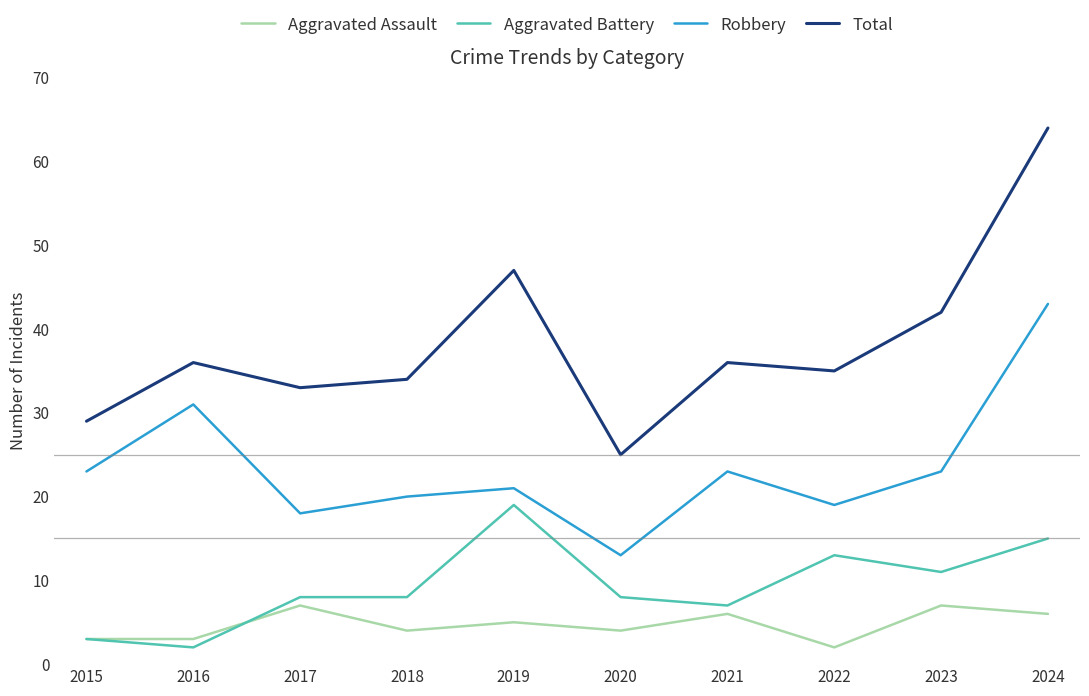

Rank the series at 2024 from highest to lowest value.

Total, Robbery, Aggravated Battery, Aggravated Assault